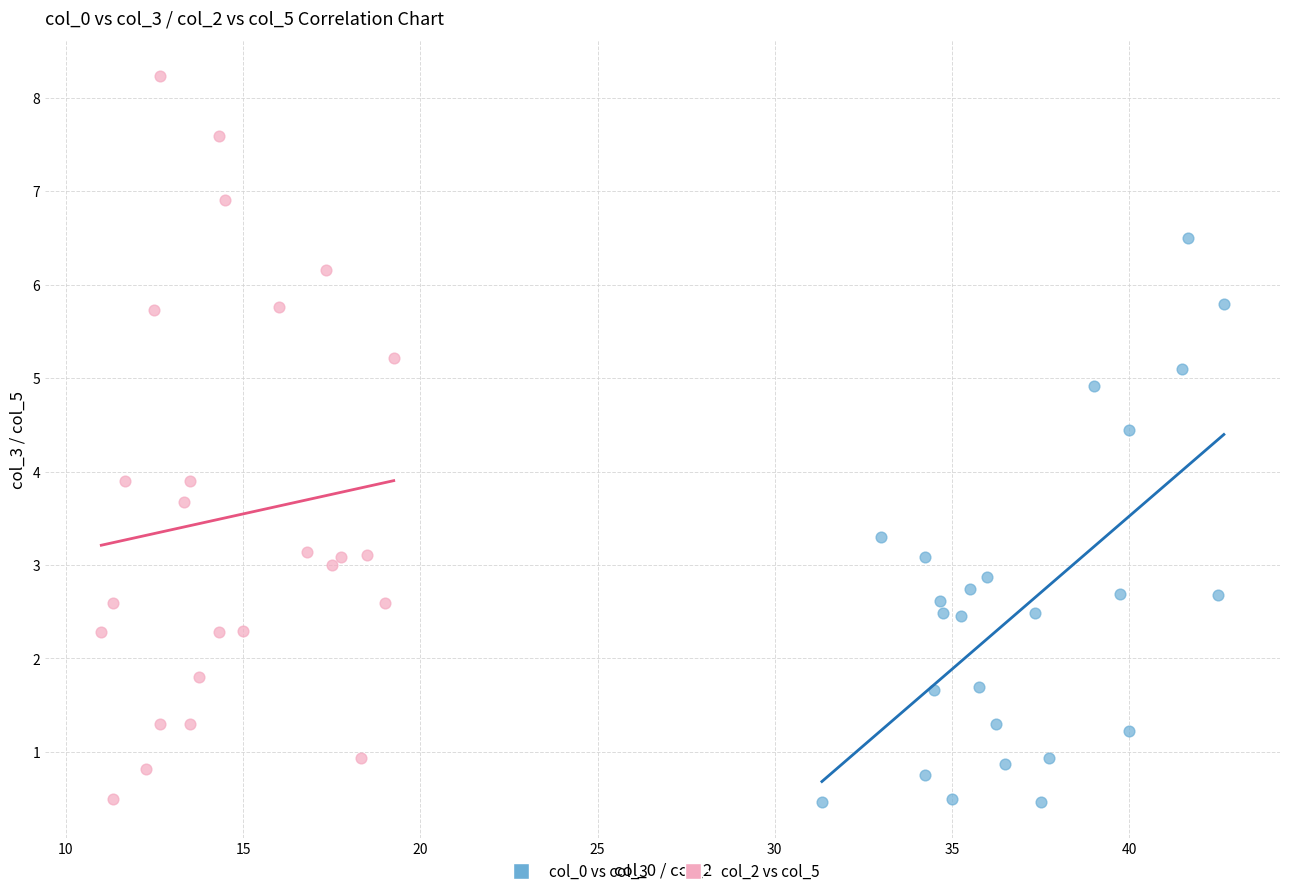

Which series contains the highest Y value?

col_2 vs col_5